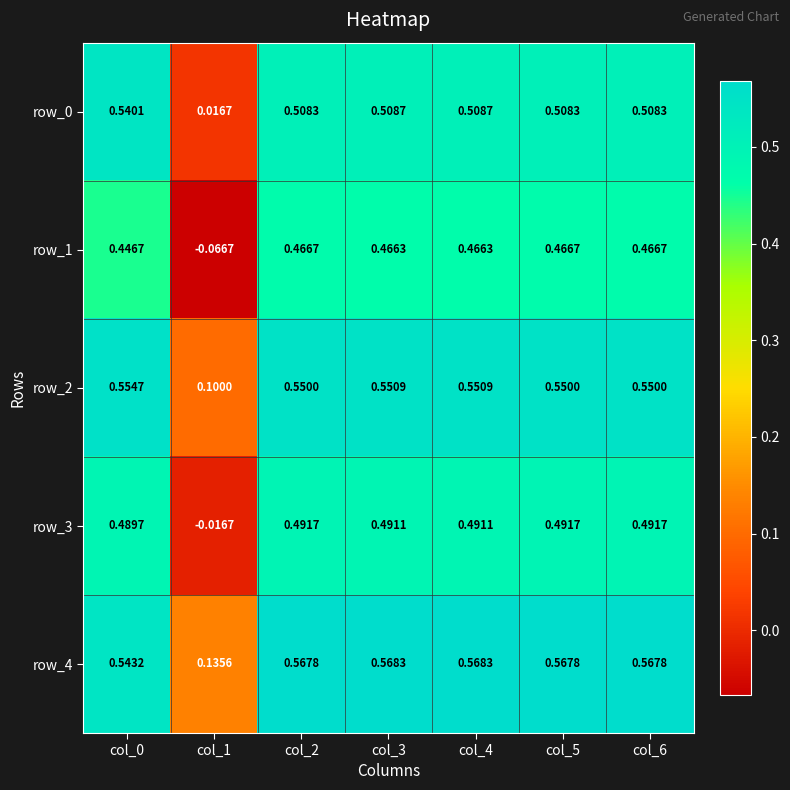

Is the value of row_1 at col_5 greater than the value of row_0 at col_5?

No